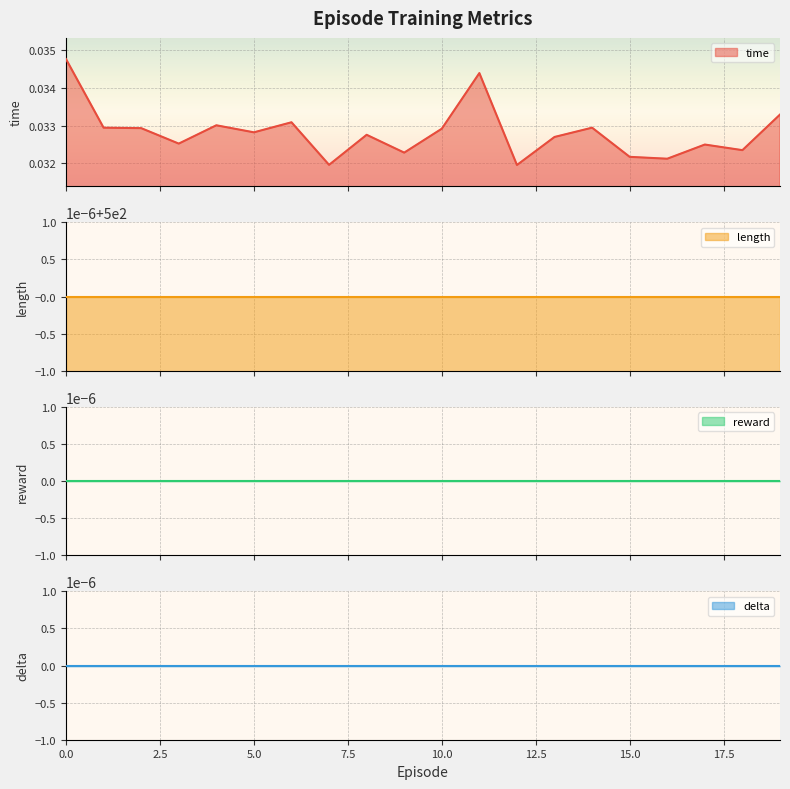

Is it true that delta equals 0.0 at 12?

True